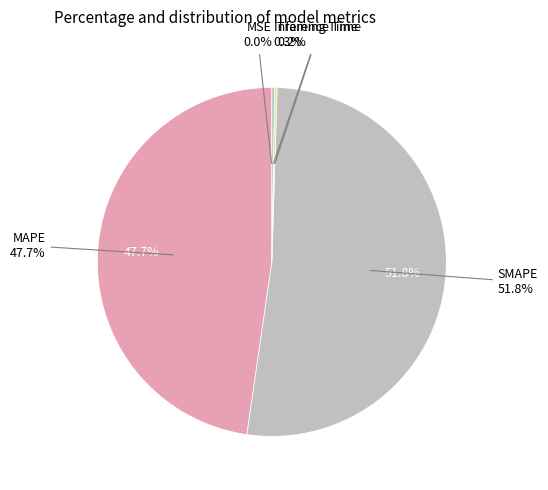

True or false: Training Time accounts for 1% of the total.

False